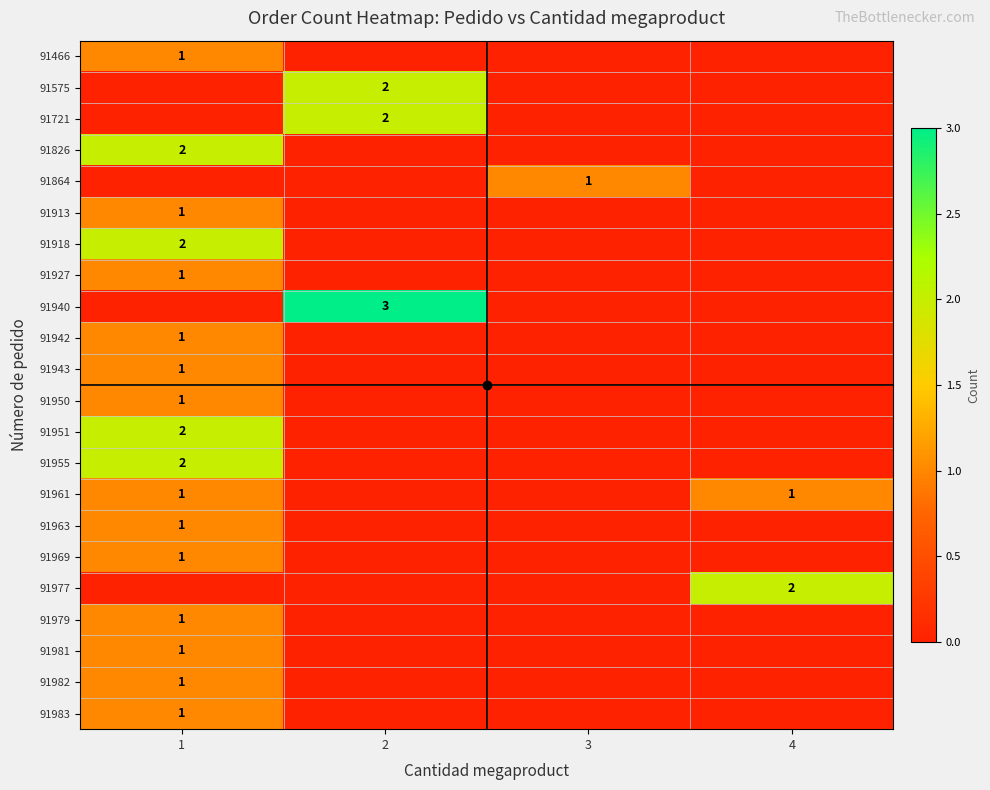

What is the maximum value shown in the chart?

3